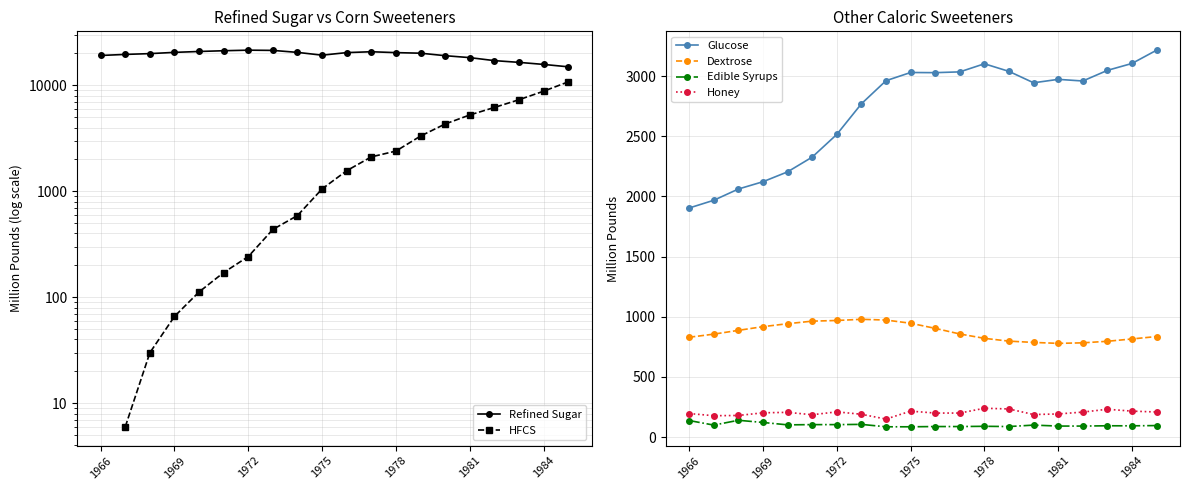

Count the number of data series in this chart.

6